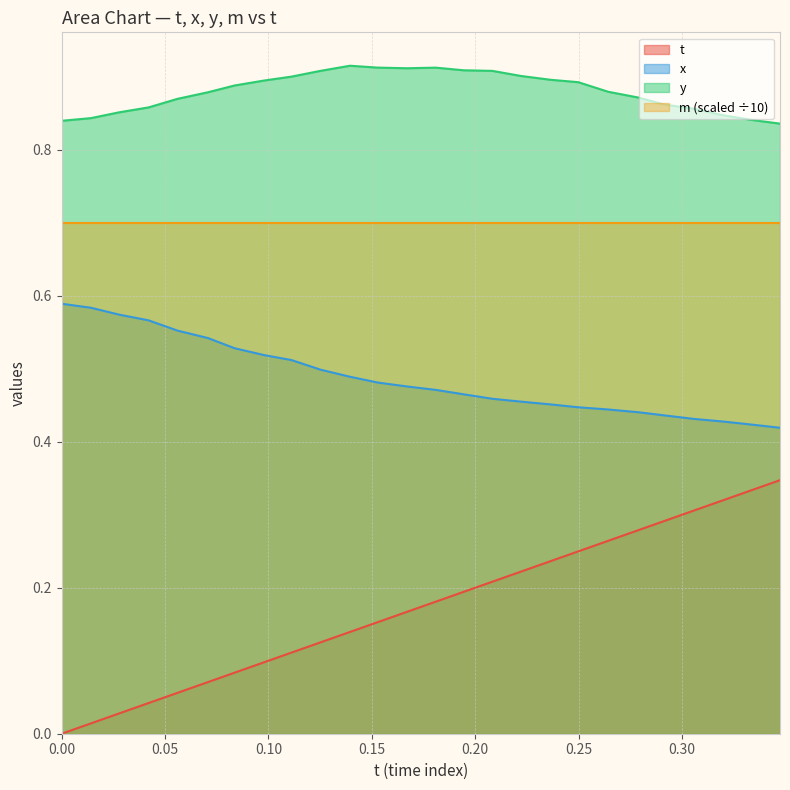

Which series has the largest range (max minus min)?

t